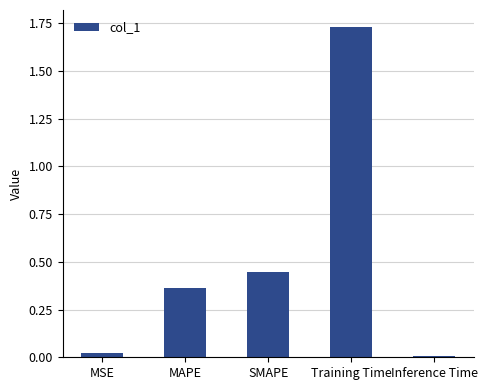

What is the difference between the values at Training Time and SMAPE?

1.3